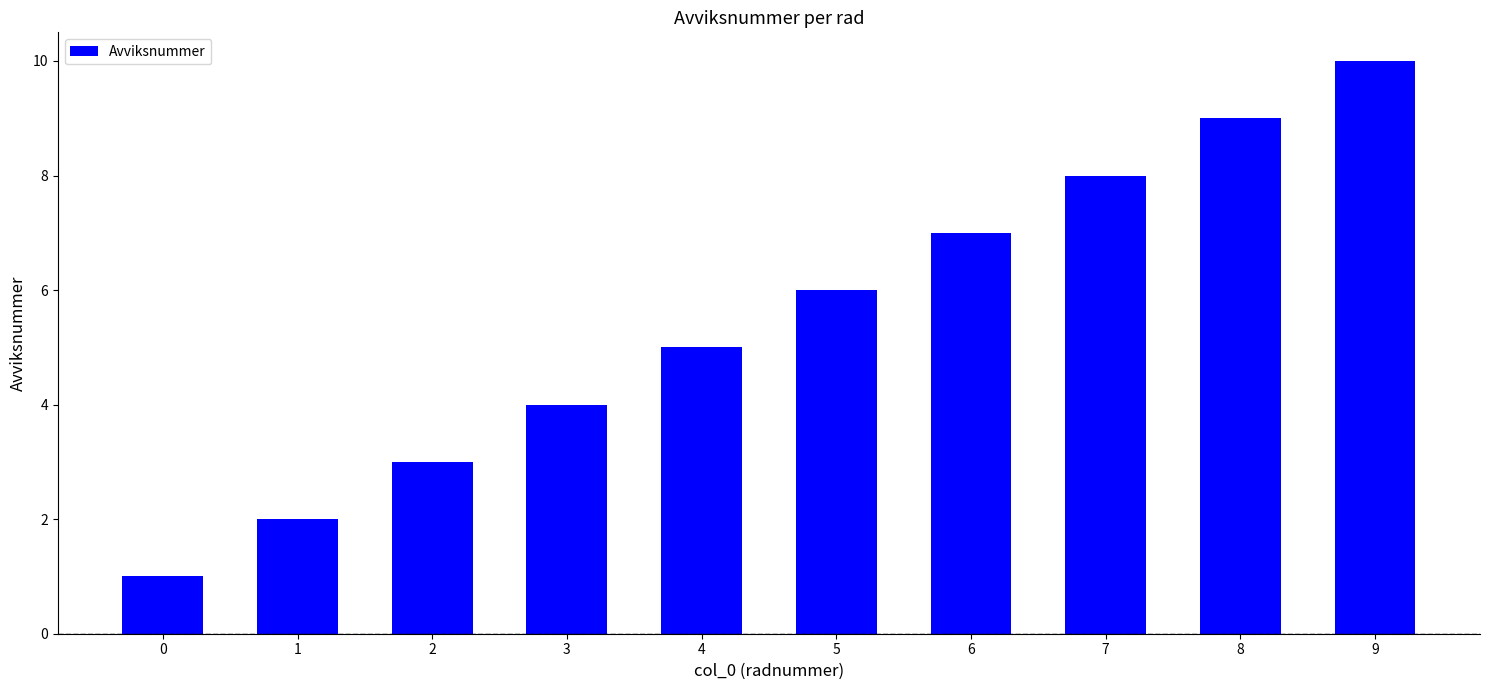

Does the chart contain stacked bars?

No